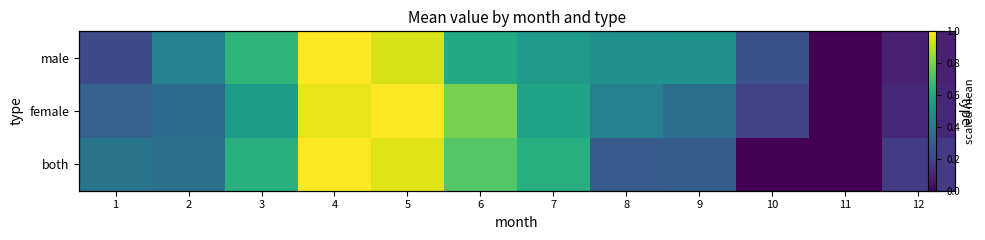

What is the approximate value of male at 5?

0.9